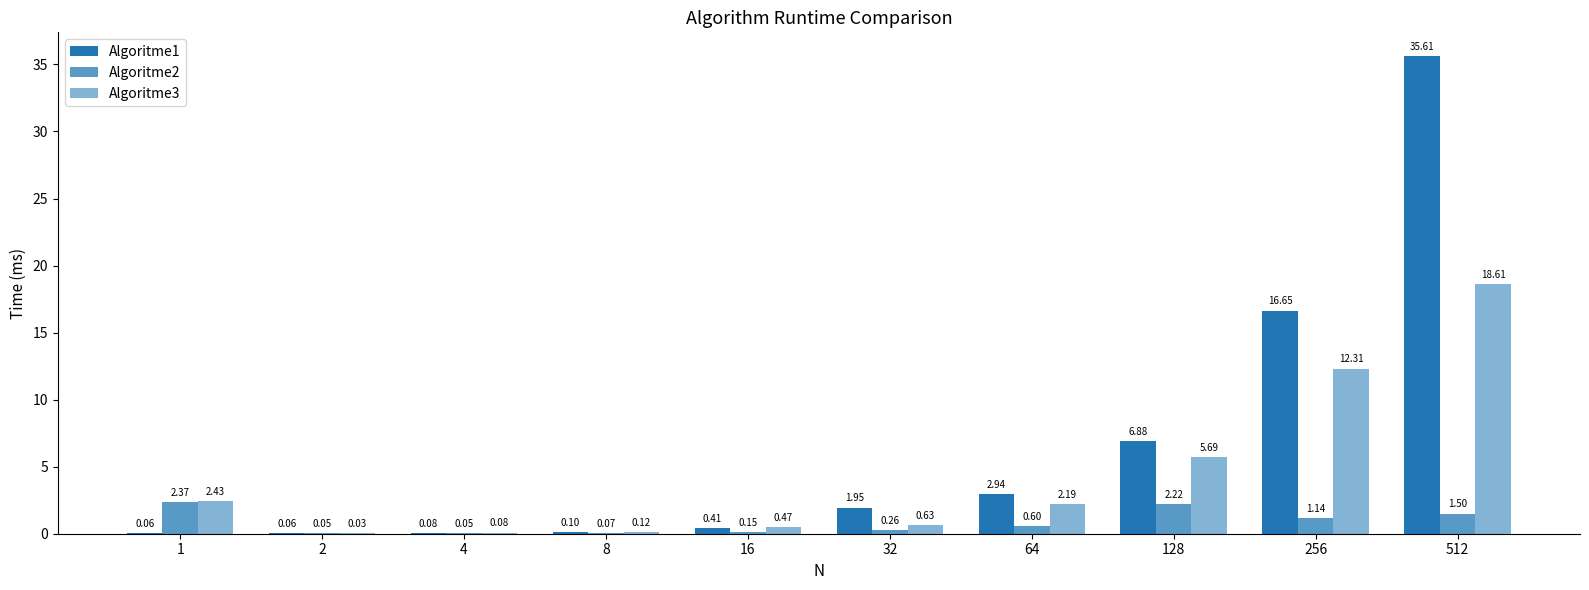

Is the value of Algoritme3 at 8 greater than the value of Algoritme1 at 1?

Yes